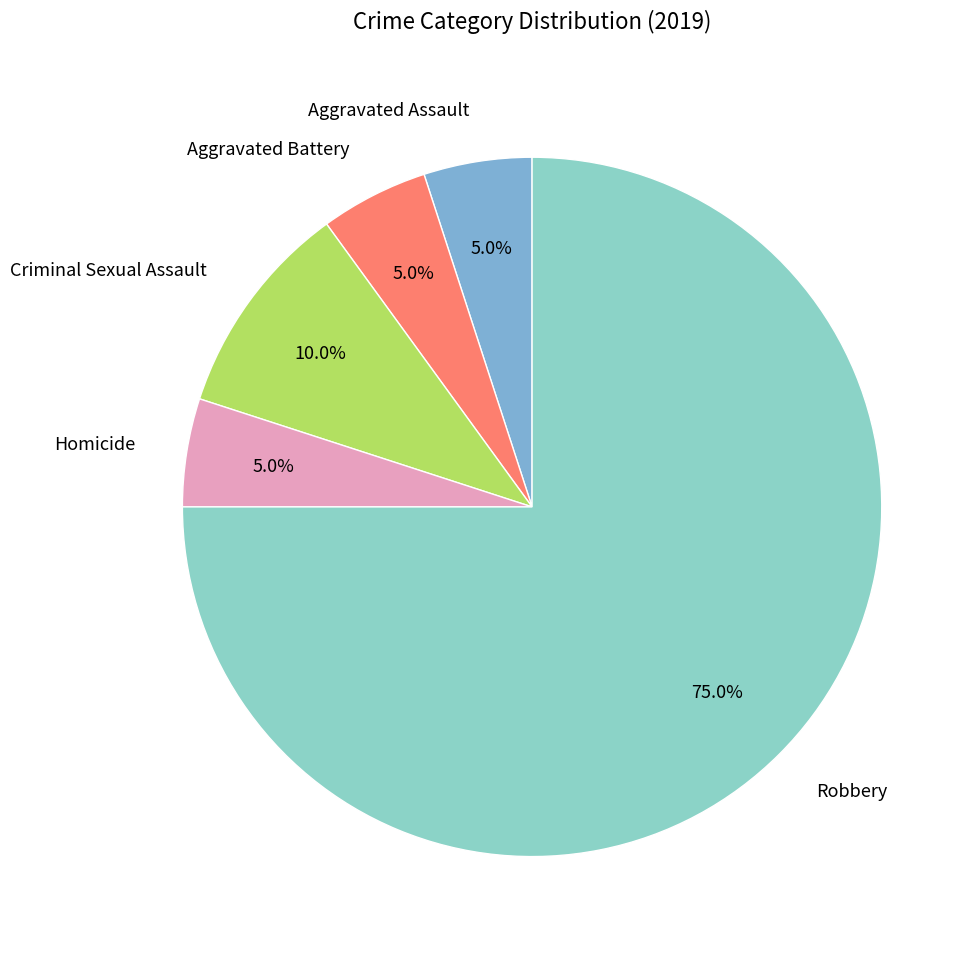

Which category accounts for the majority?

Robbery